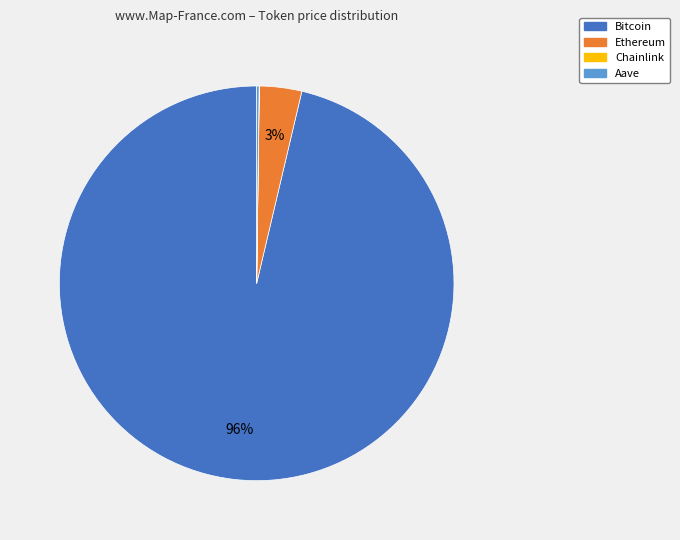

Is Ethereum the majority of the pie?

No